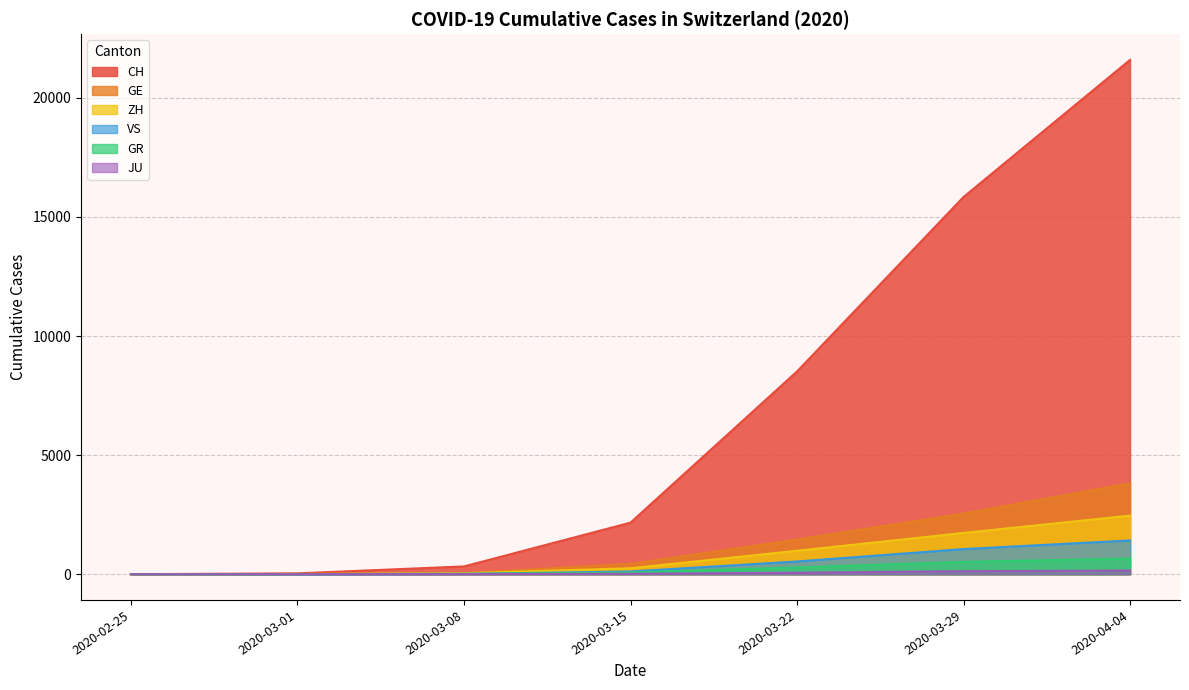

At which category is the sum across all series the highest?

2020-04-04